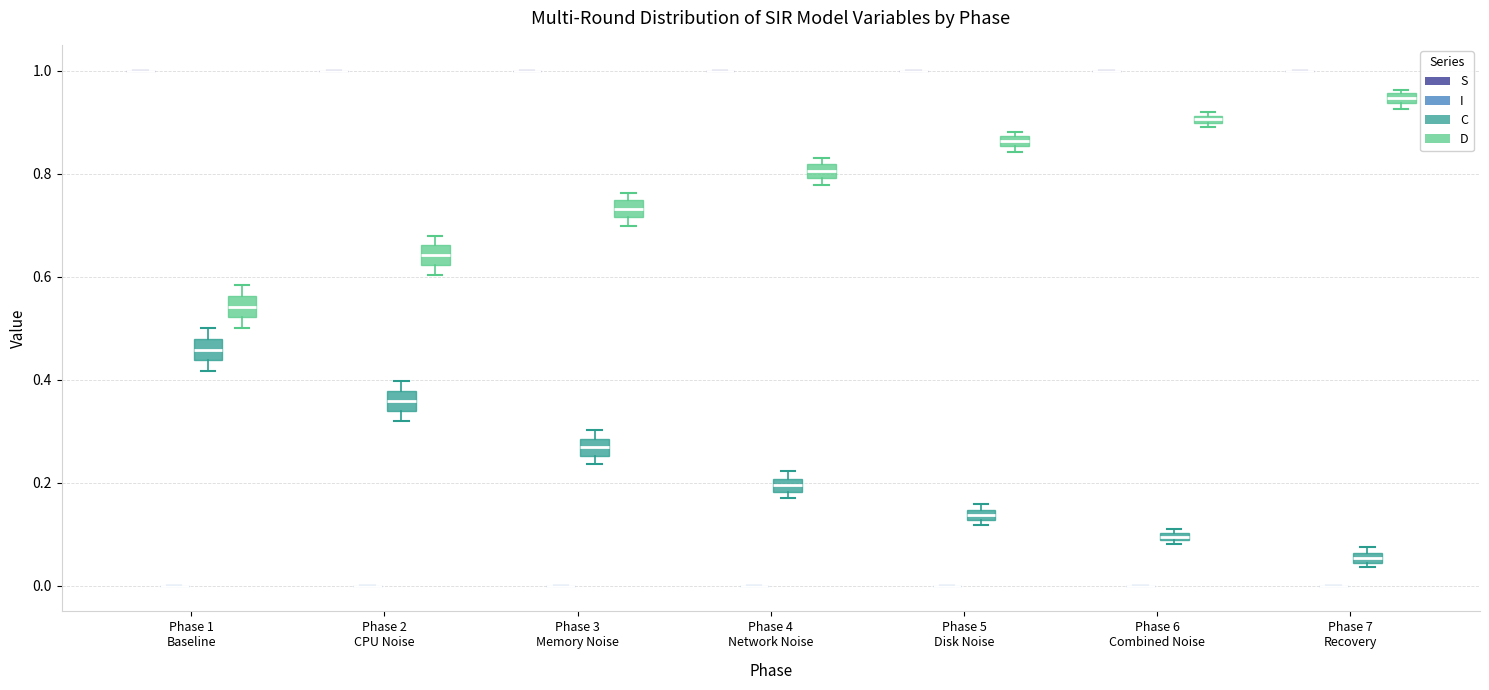

Where does the median line of the box for Phase 1 Baseline (C) sit on the y-axis? The values are not printed on the chart, so give them approximately, as read against the axis.

0.46